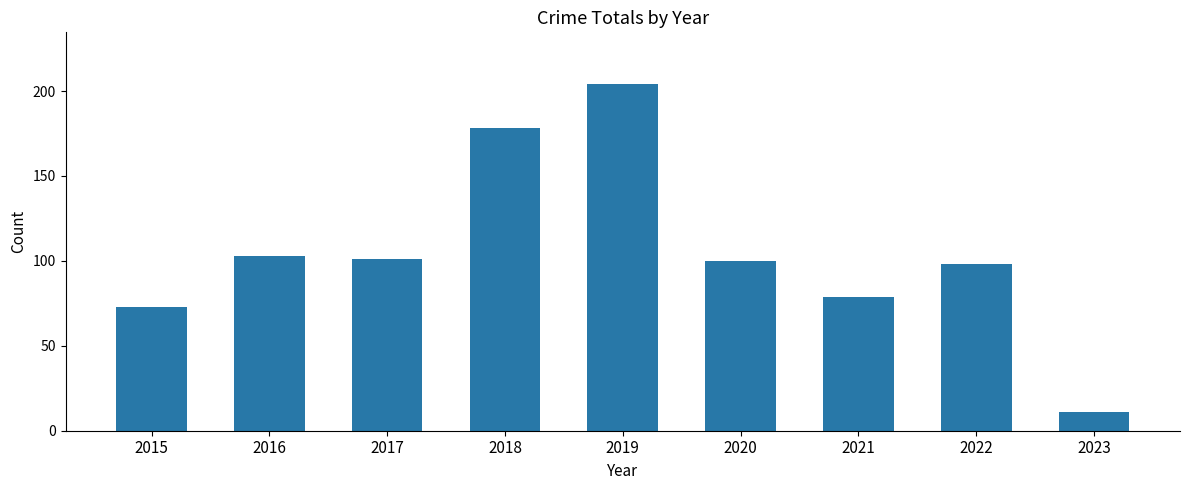

What is the value of the 9th bar from the left?

11